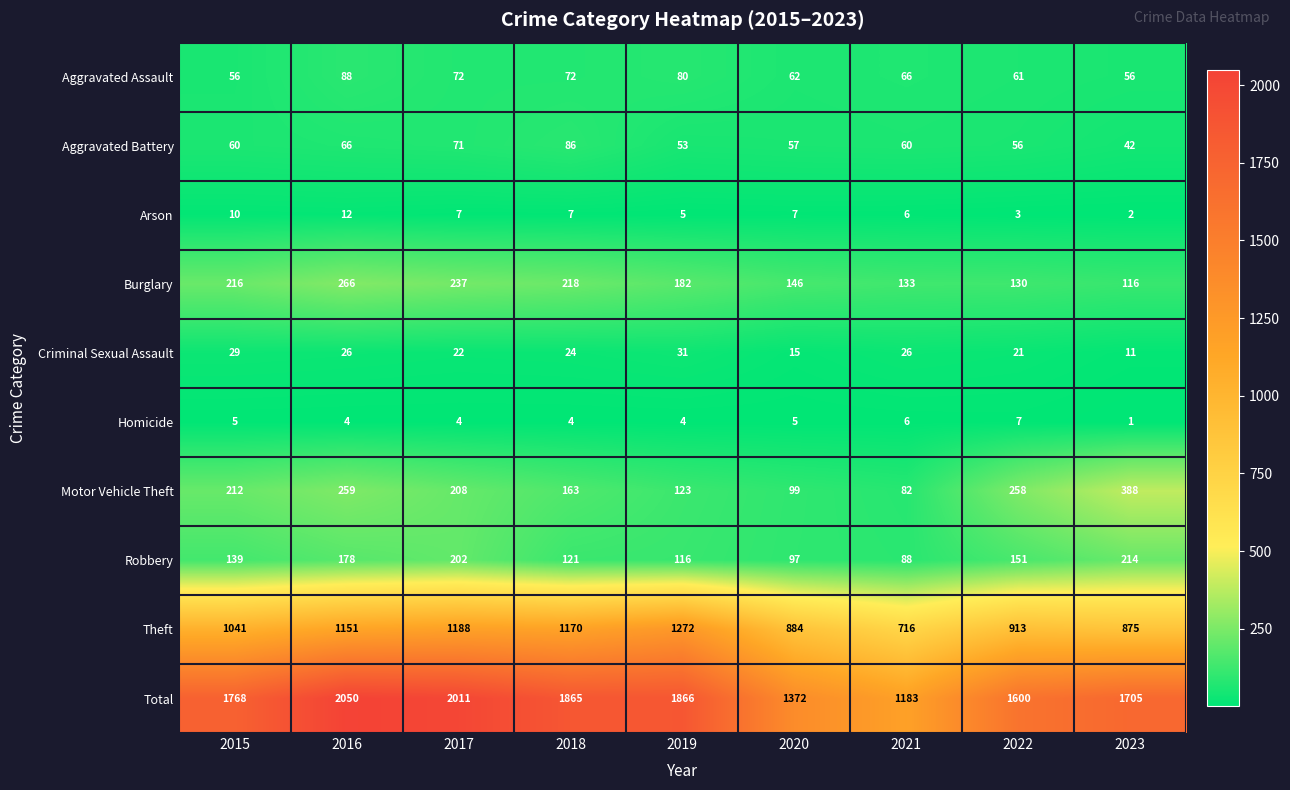

At 2015, list the series in order from largest to smallest.

Total, Theft, Burglary, Motor Vehicle Theft, Robbery, Aggravated Battery, Aggravated Assault, Criminal Sexual Assault, Arson, Homicide